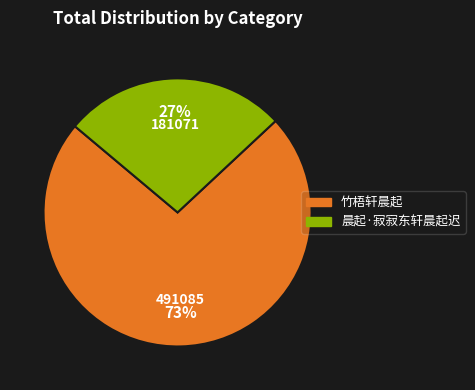

What is the smallest slice in the pie chart?

晨起·寂寂东轩晨起迟